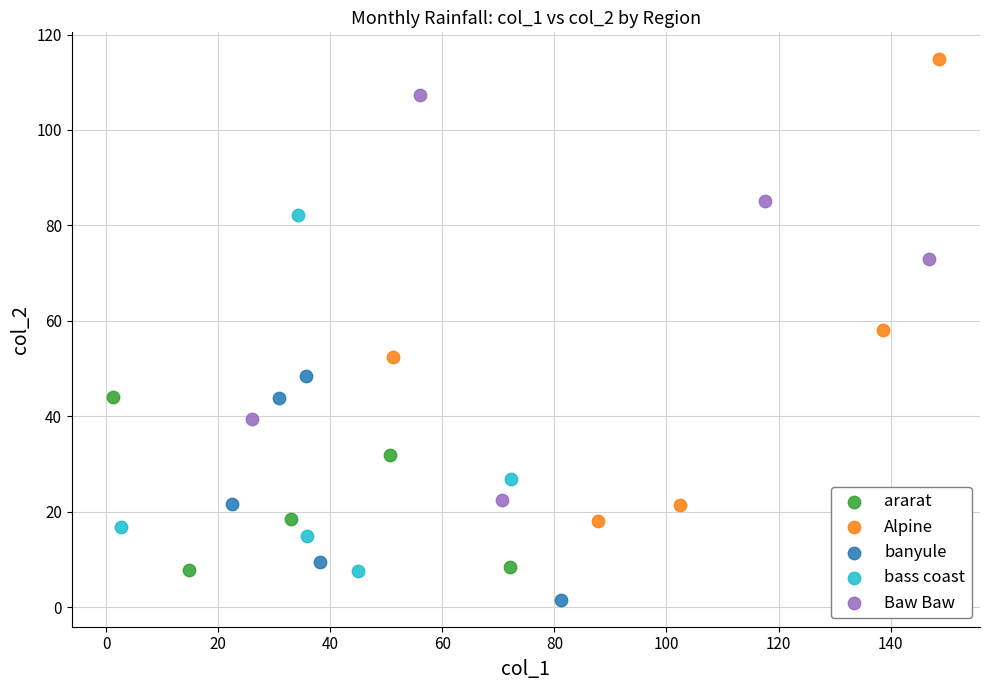

Which series reaches the minimum Y coordinate?

banyule